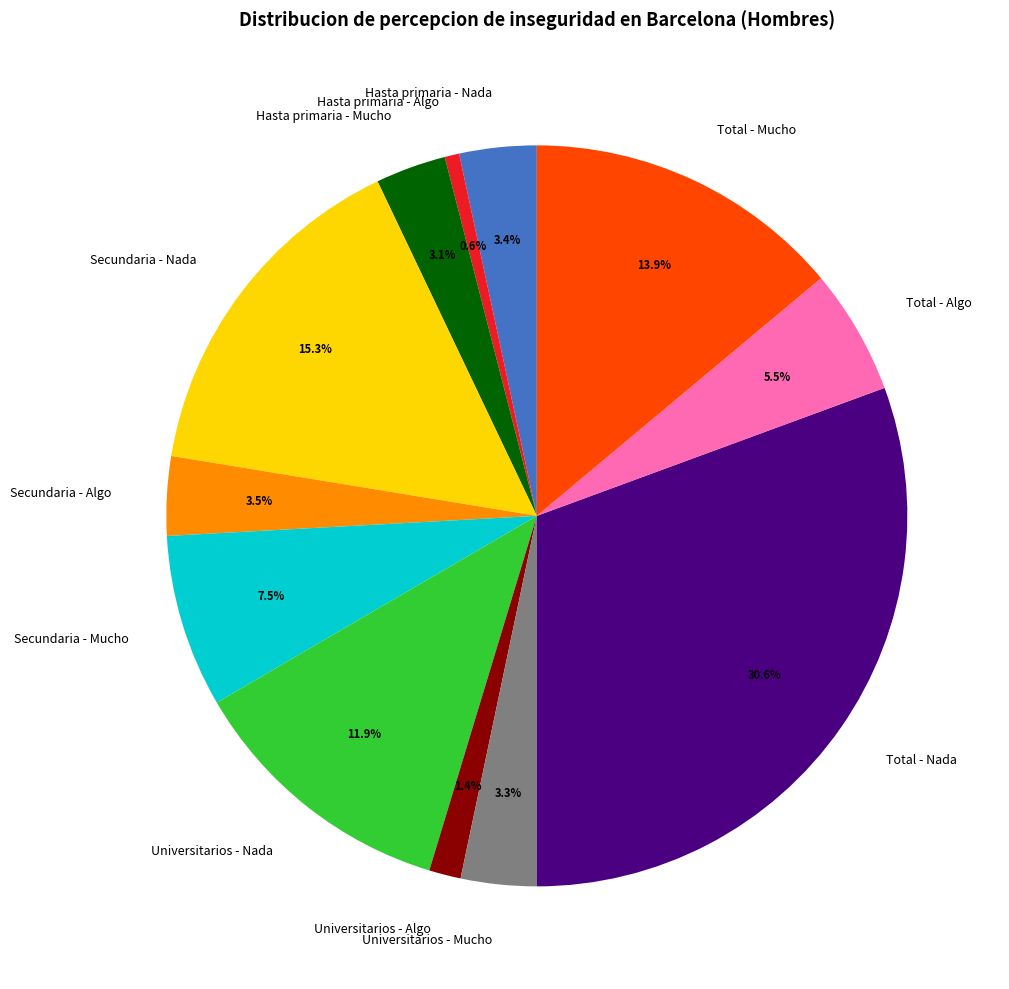

How many slices are in this pie chart?

12